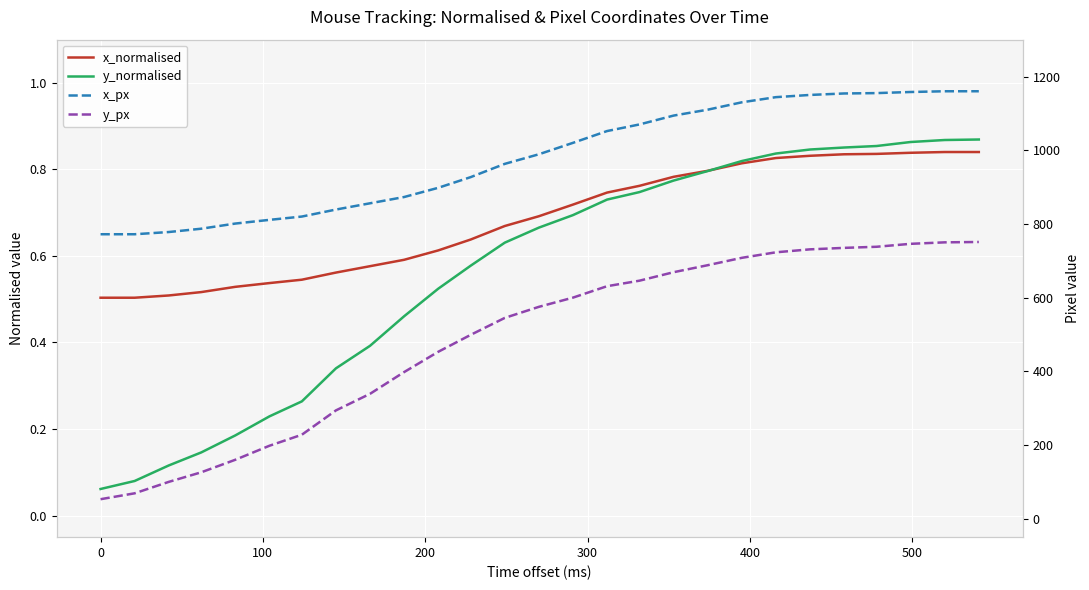

Reading left to right, list all the values displayed in this chart.

x_normalised: 0.5	0.5	0.5	0.5	0.5	0.5	0.5	0.6	0.6	0.6	0.6	0.6	0.7	0.7	0.7	0.7	0.8	0.8	0.8	0.8	0.8	0.8	0.8	0.8	0.8	0.8	0.8
y_normalised: 0.1	0.1	0.1	0.1	0.2	0.2	0.3	0.3	0.4	0.5	0.5	0.6	0.6	0.7	0.7	0.7	0.7	0.8	0.8	0.8	0.8	0.8	0.9	0.9	0.9	0.9	0.9
x_px: 772.0	772.0	778.0	787.0	801.0	811.0	820.0	839.0	856.0	873.0	898.0	927.0	963.0	989.0	1020.0	1052.0	1070.0	1094.0	1110.0	1130.0	1144.0	1150.0	1154.0	1155.0	1158.0	1160.0	1160.0
y_px: 53.0	69.0	100.0	126.0	160.0	198.0	228.0	294.0	339.0	398.0	453.0	499.0	545.0	575.0	600.0	631.0	646.0	669.0	688.0	708.0	723.0	731.0	735.0	738.0	746.0	750.0	751.0